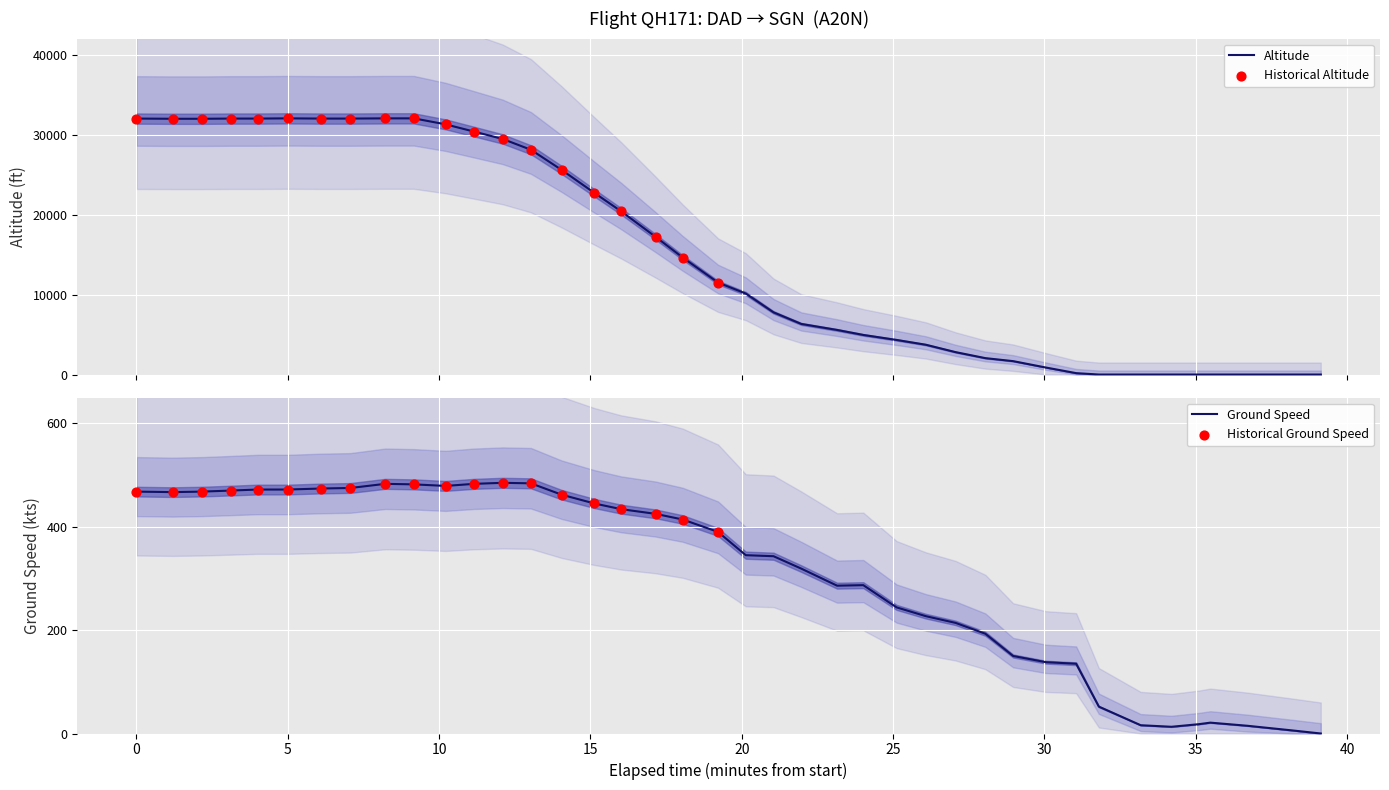

At how many categories does at least one series exceed 7458?

22